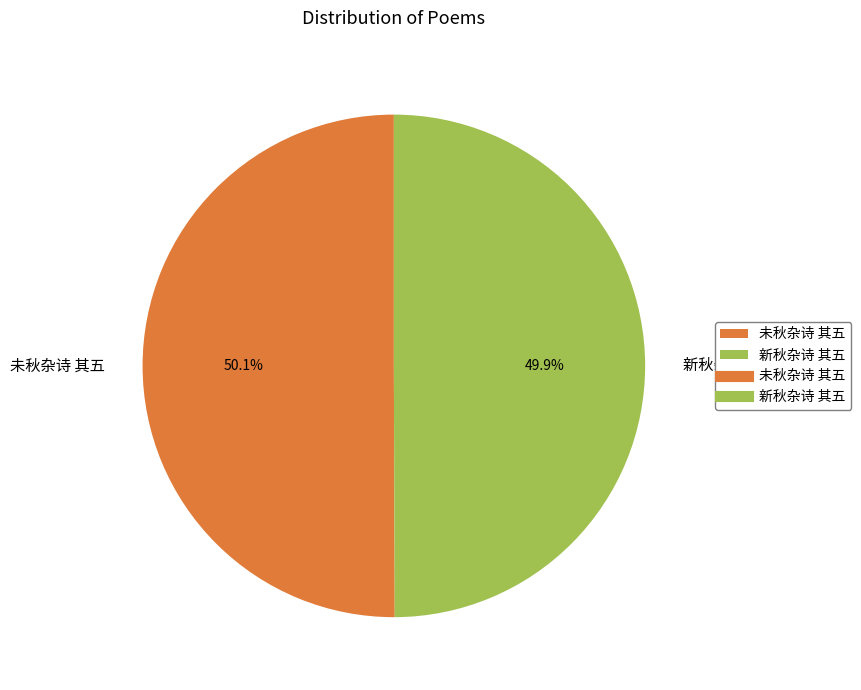

Is it true that 新秋杂诗 其五 is 38% of the pie?

False